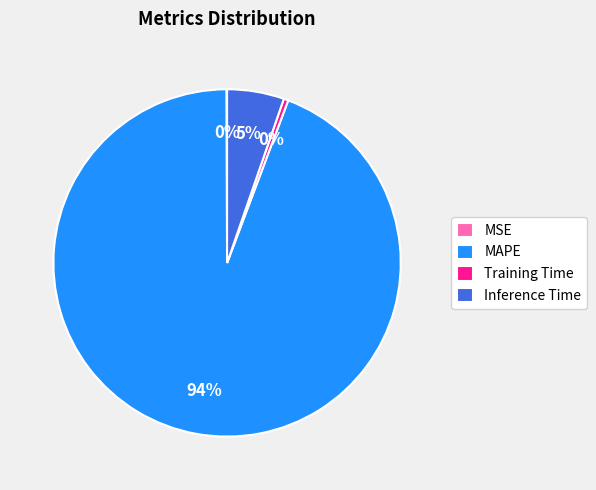

To the nearest percent, what is the average slice percentage?

25%